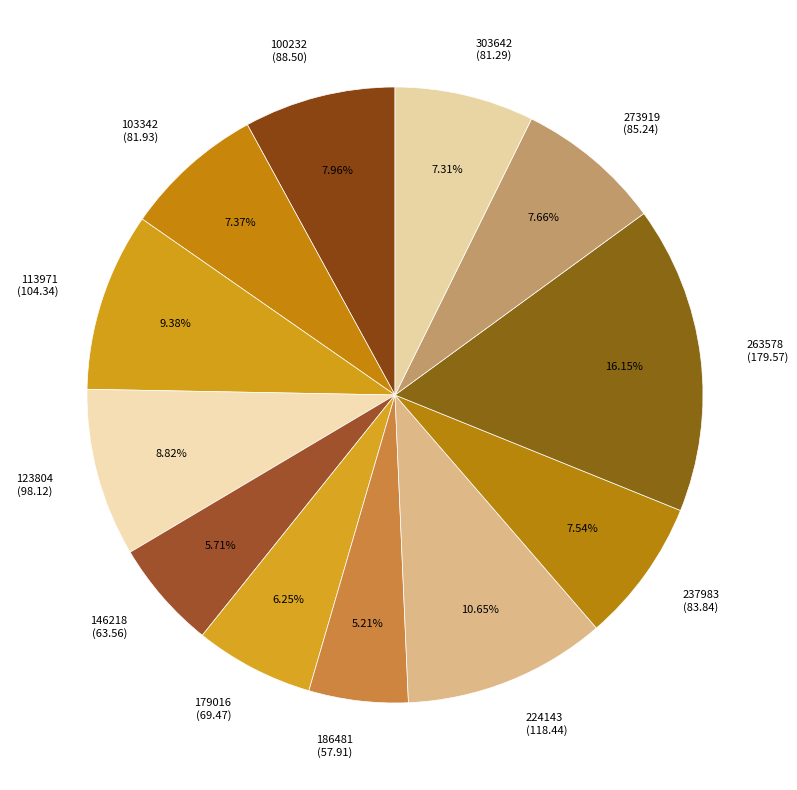

How many segments does this pie chart have?

12